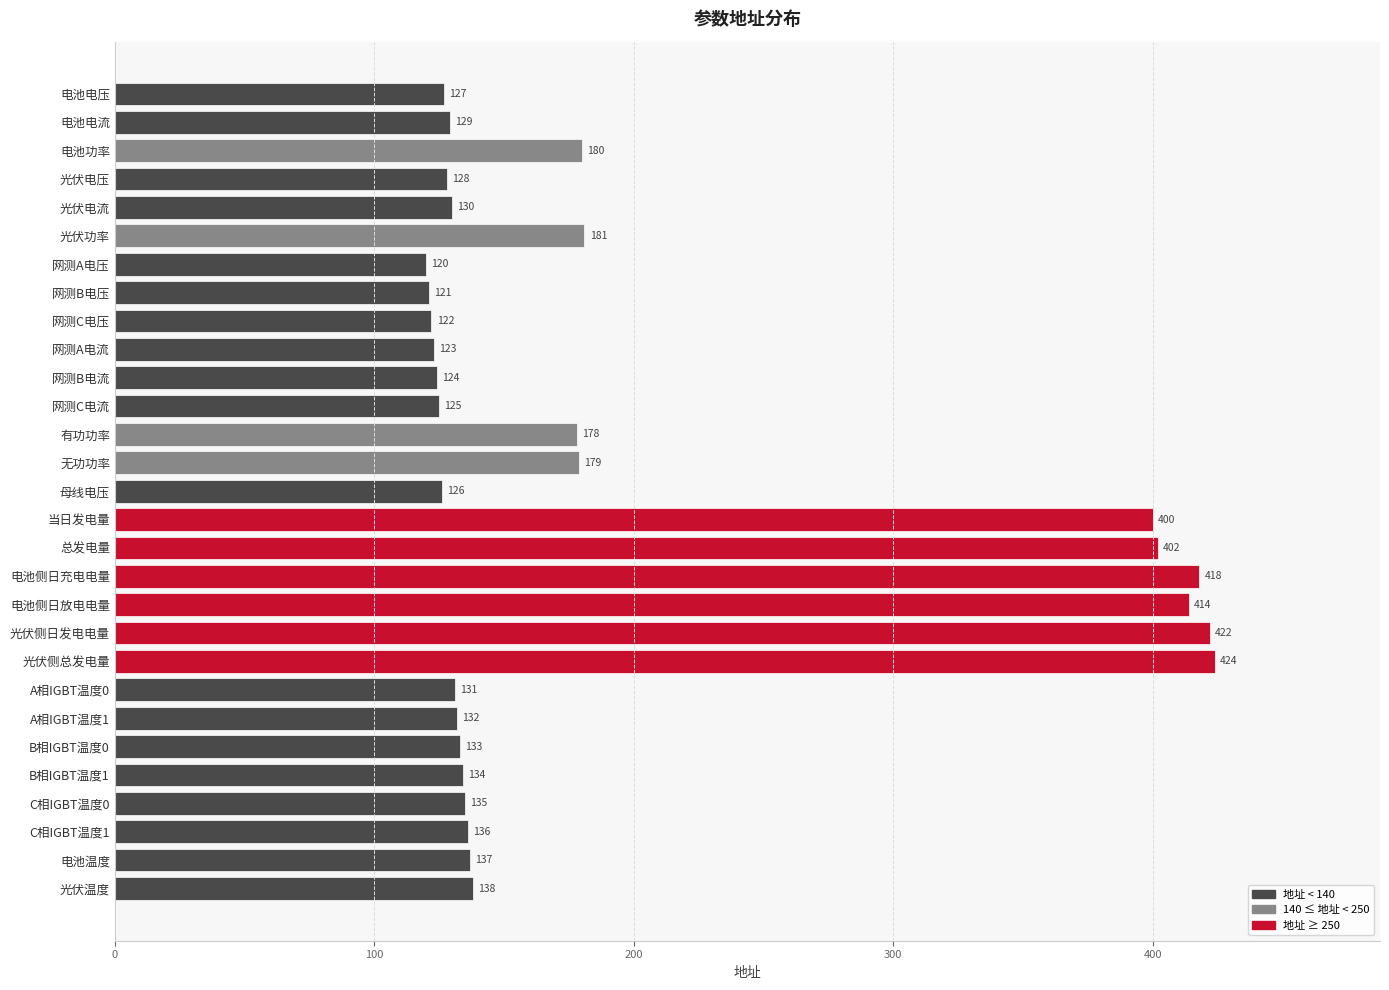

What is the difference between the maximum and second lowest values?

303